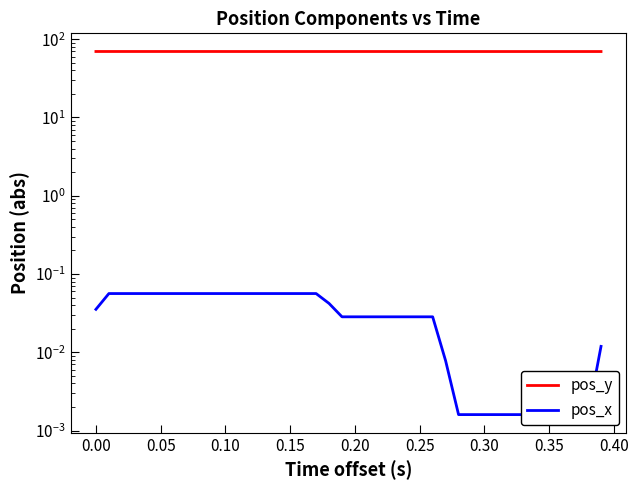

True or false: pos_y has more than 1 points higher than both neighbors.

False